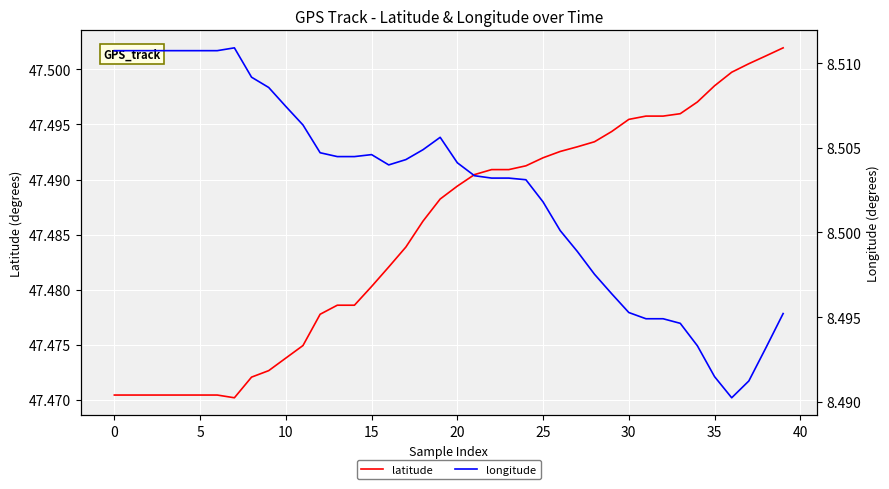

True or false: longitude and latitude cross at least once.

False